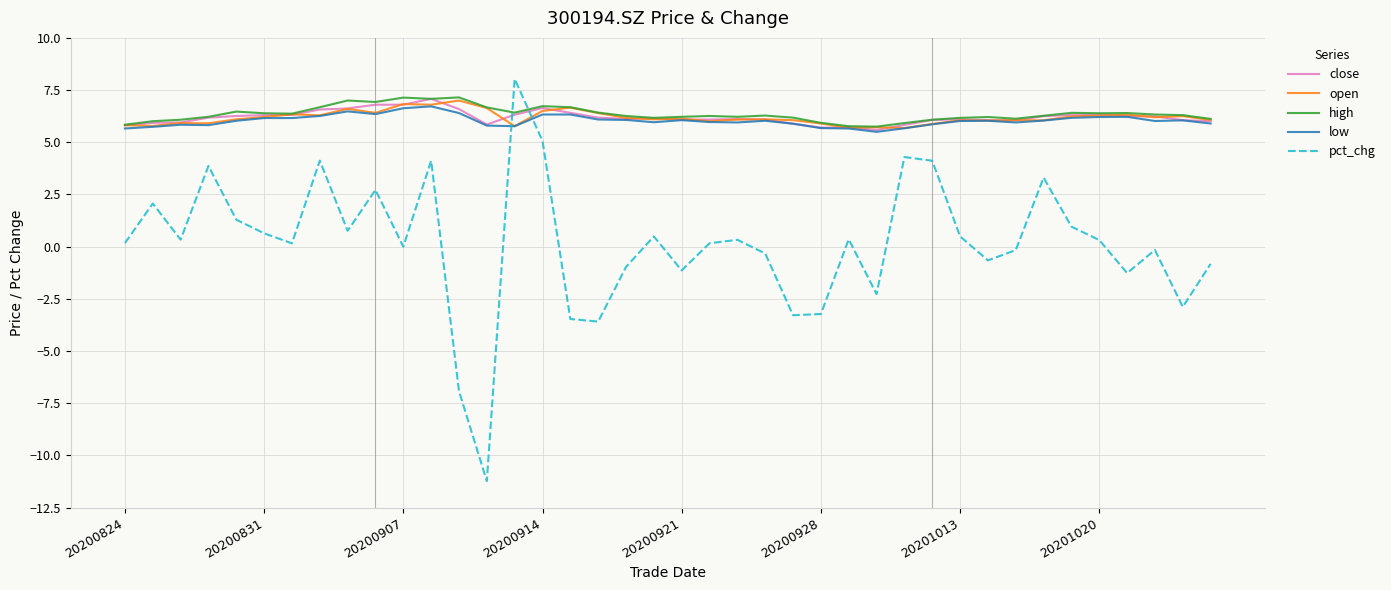

How many distinct data groups are displayed?

5